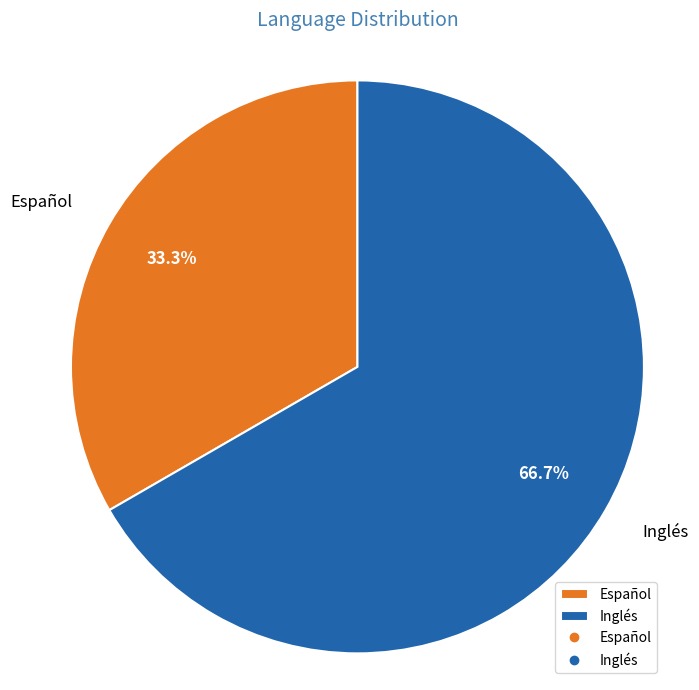

What portion of the pie excludes Español?

66.7%